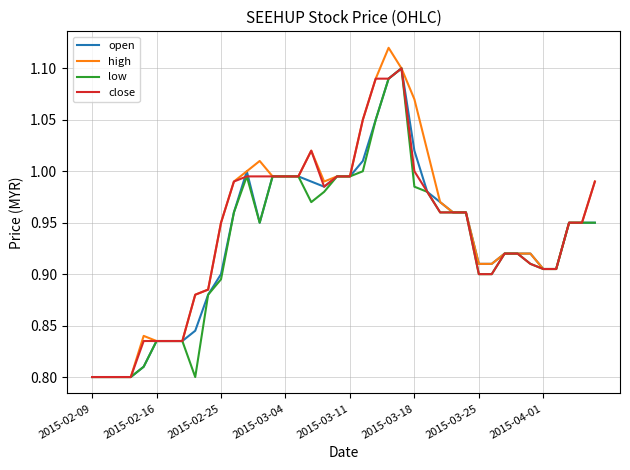

Which series has the largest range (max minus min)?

high